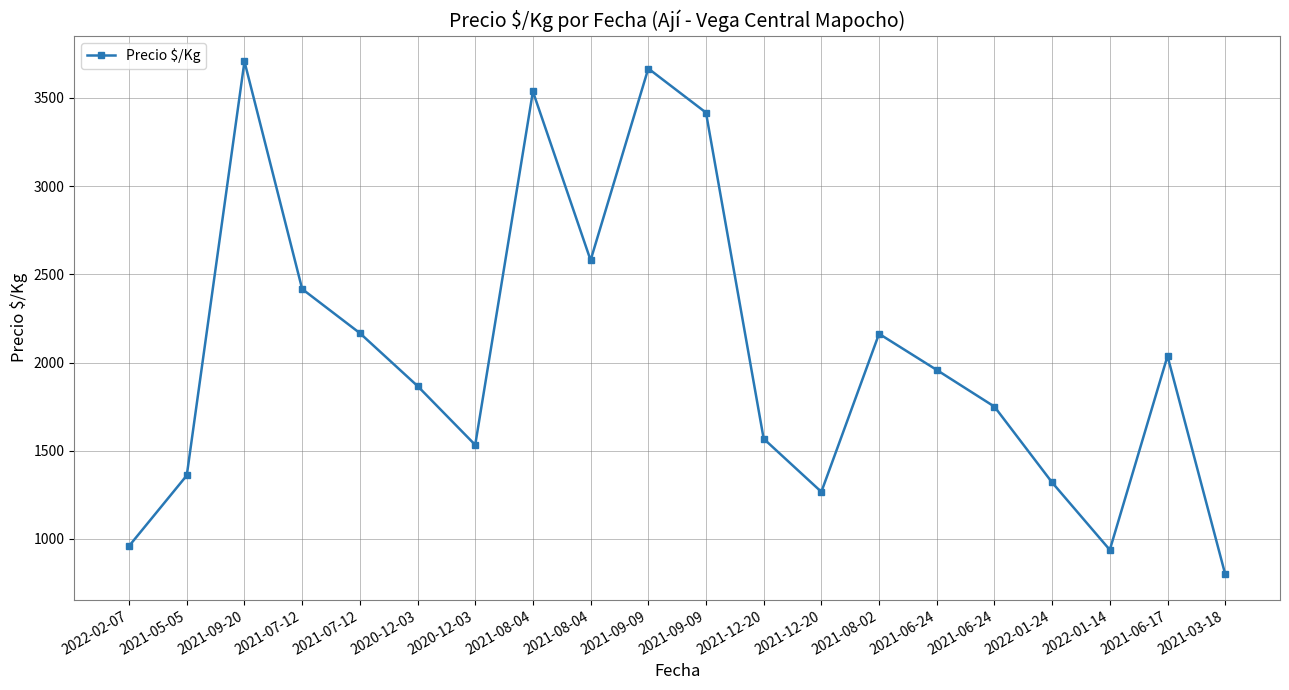

Does the chart have visible grid lines?

Yes